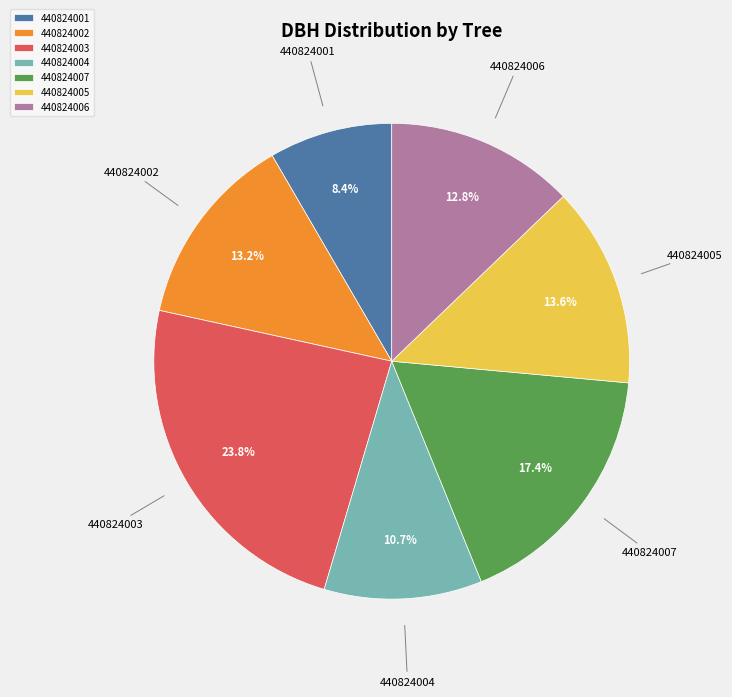

Which has a higher value, 440824002 or 440824007?

440824007